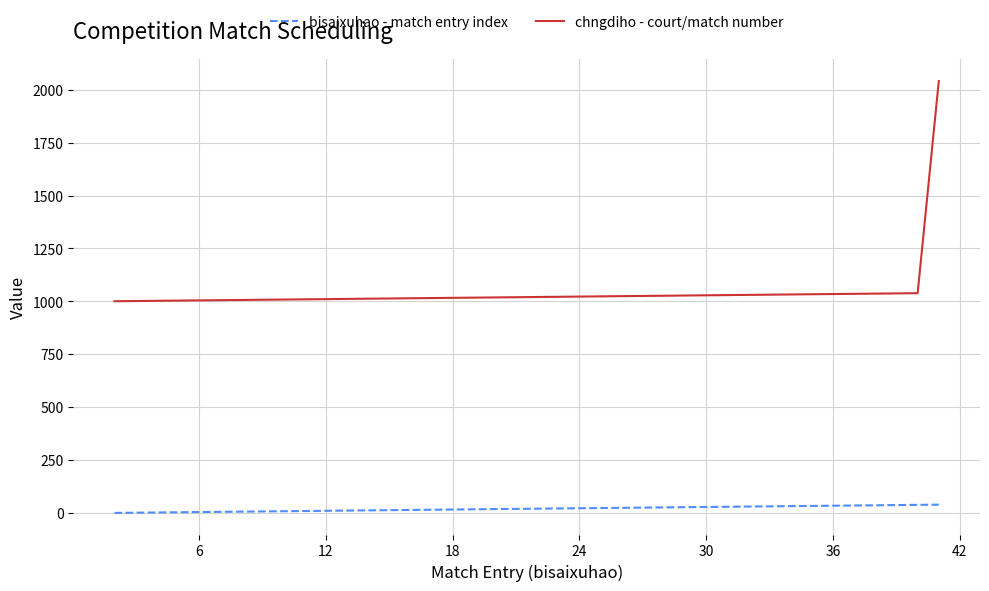

True or false: bisaixuhao - match entry index and chngdiho - court/match number intersect in this chart.

False